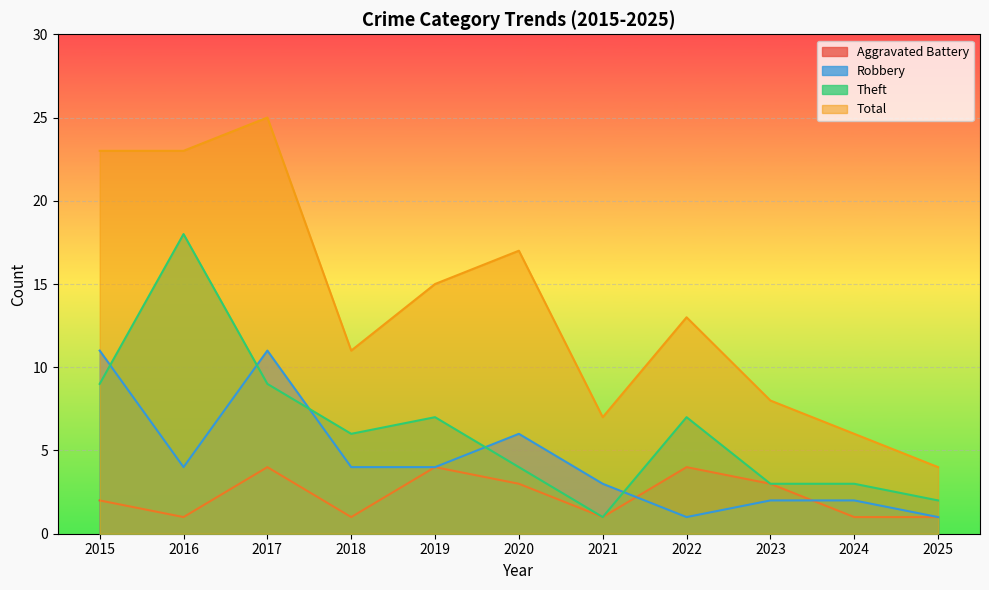

True or false: Aggravated Battery has a value of 4 at 2017.

True